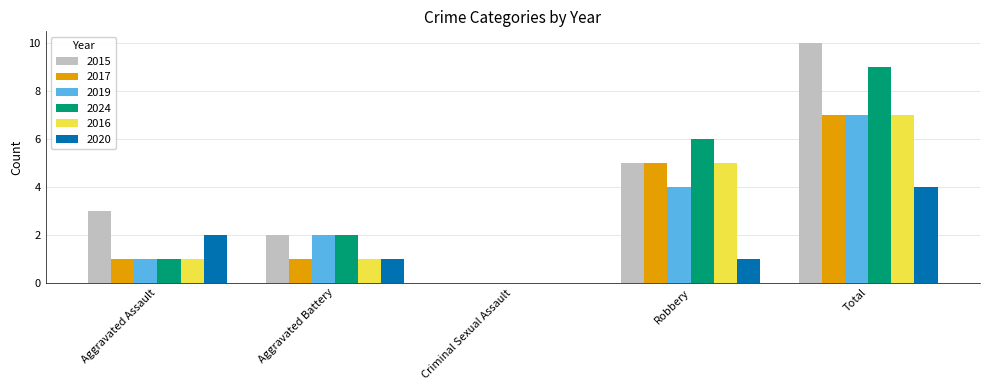

What is the greatest value displayed?

10